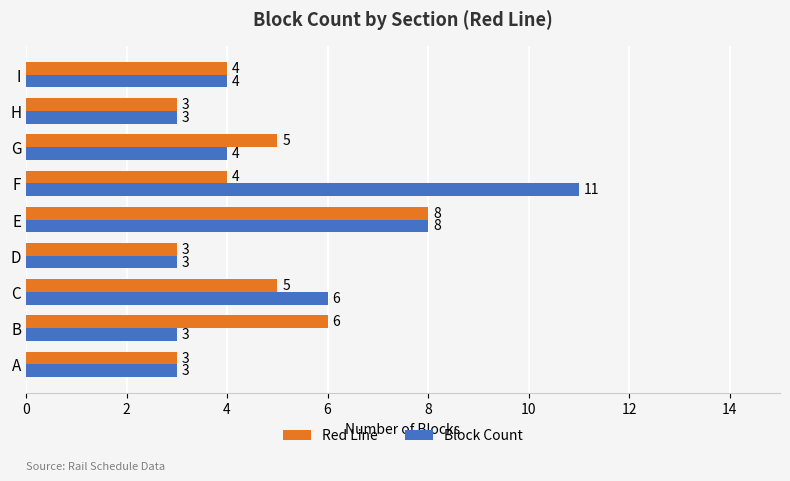

What is the difference between the maximum and minimum values in the Red Line series?

5